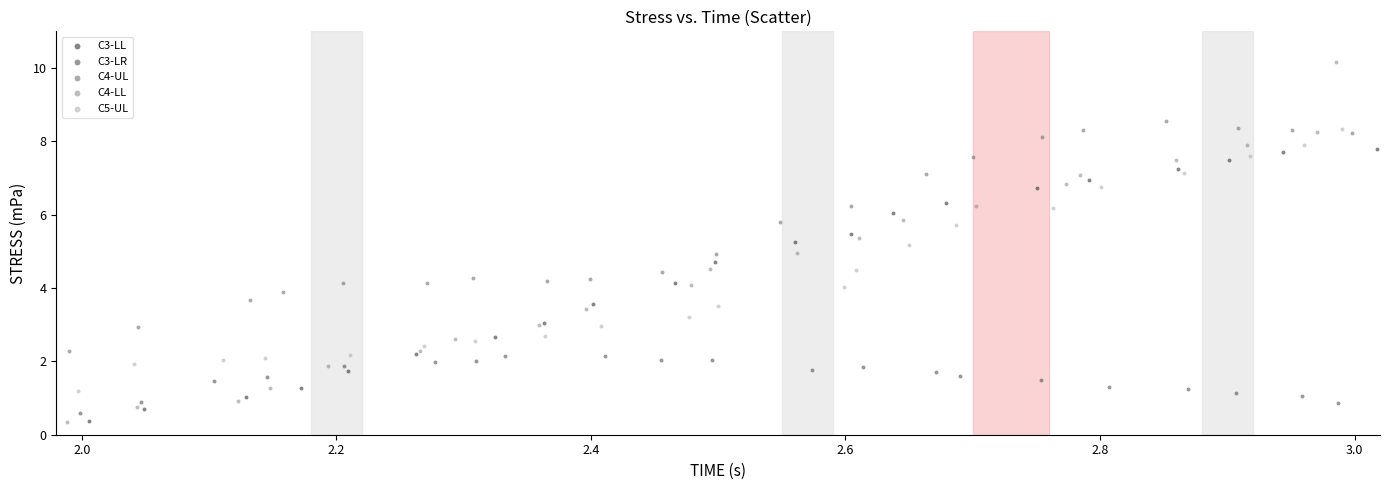

Which series contains the highest Y value?

C4-LL